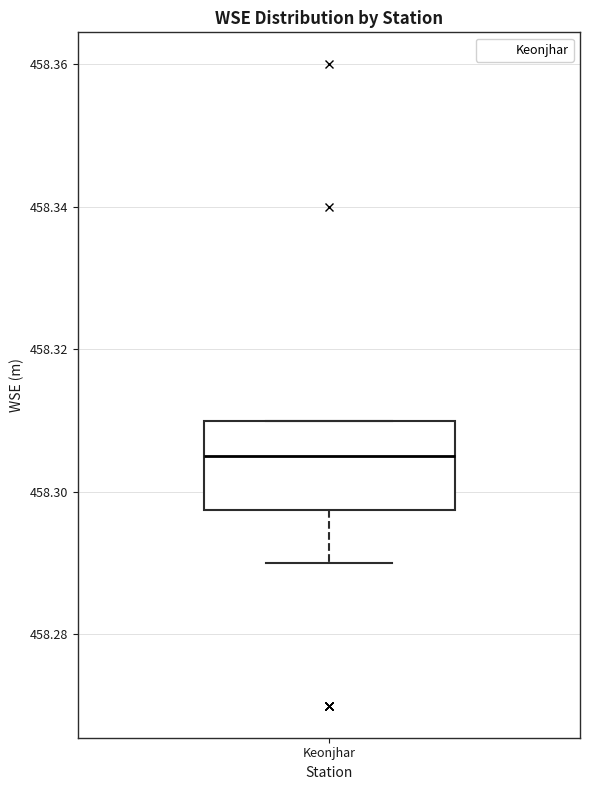

Read this box plot against the y-axis: the position of the median line, the range covered by the box, and the ends of both whiskers. The values are not printed on the chart, so give them approximately, as read against the axis.

median 458.306, box 458.298 to 458.310, whiskers 458.290 to 458.310